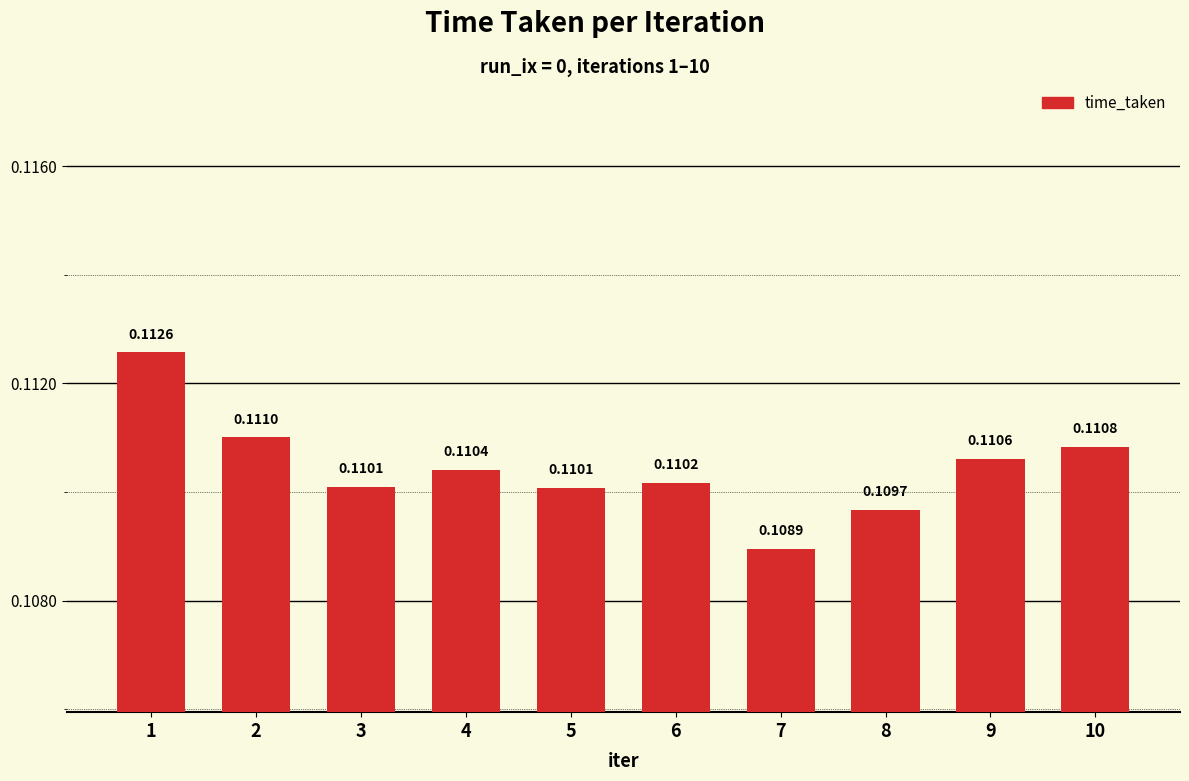

Between 5 and 9, which is larger?

9